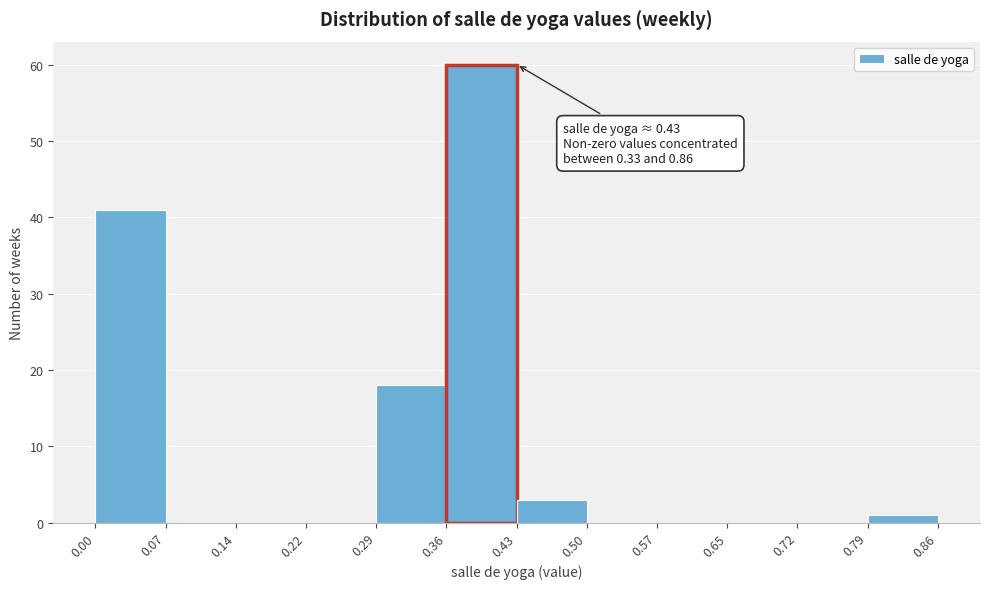

Over which range of the x-axis is the bar tallest?

0.36 to 0.43